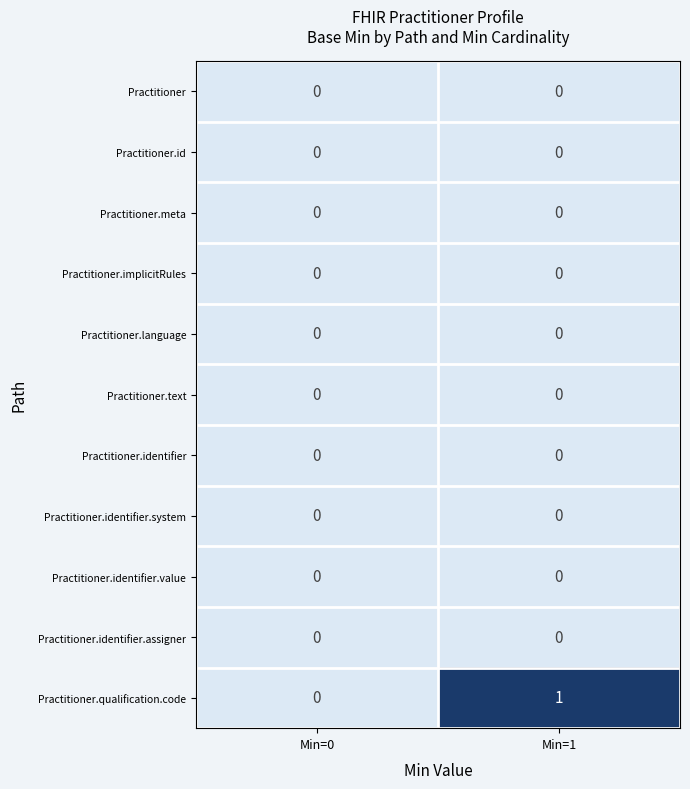

Which series changed the most between Min=0 and Min=1?

Practitioner.qualification.code